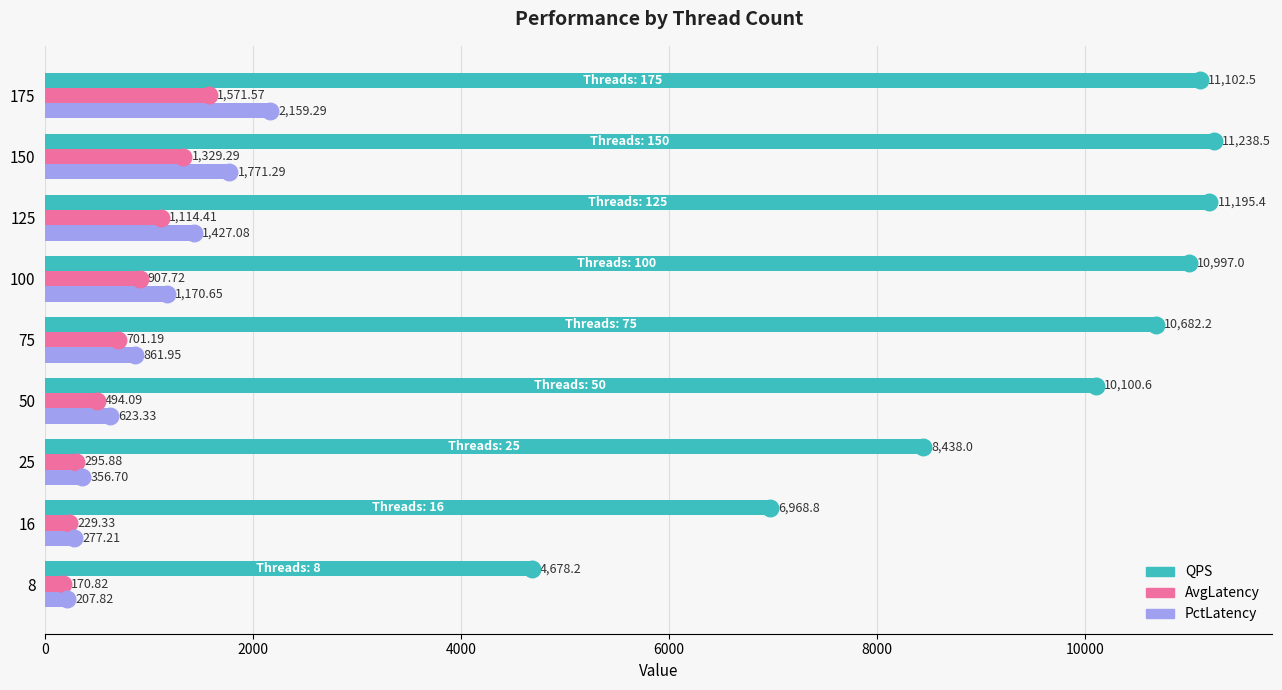

List the labels in order of QPS value, largest first.

150, 125, 175, 100, 75, 50, 25, 16, 8